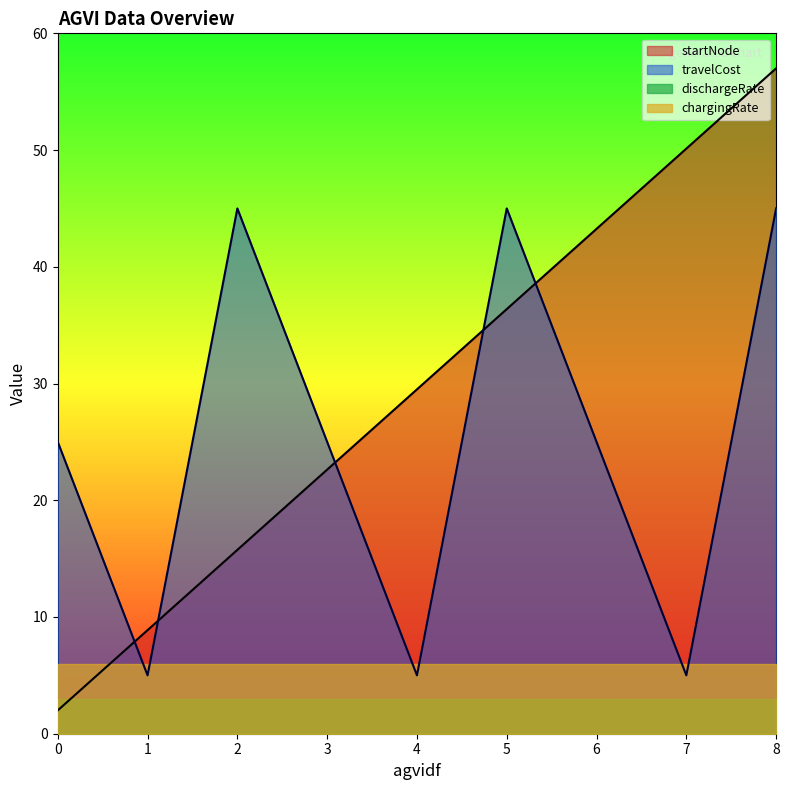

Which series changed the most between 0 and 3?

startNode